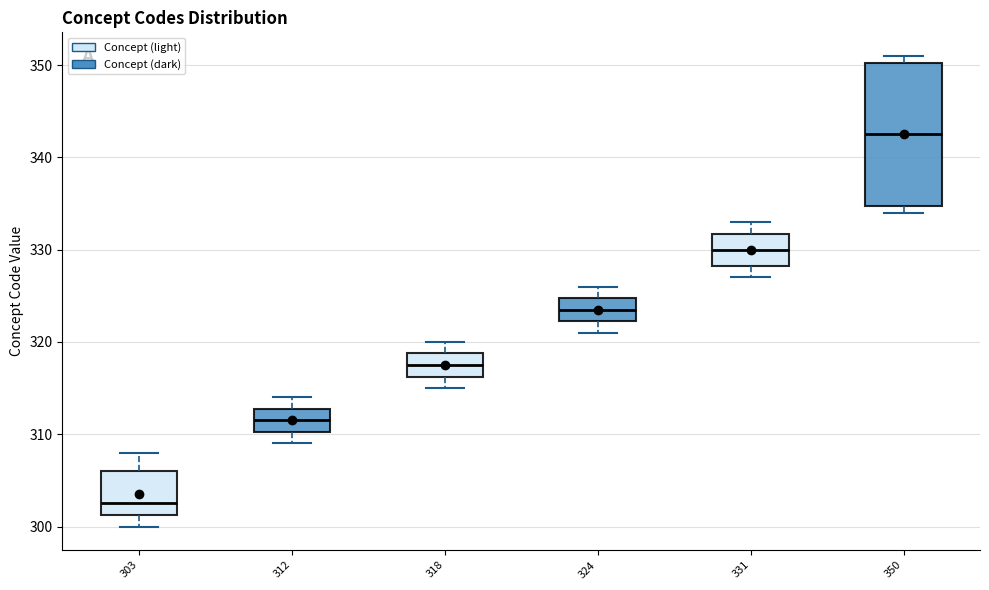

Which box's median line is the highest?

350